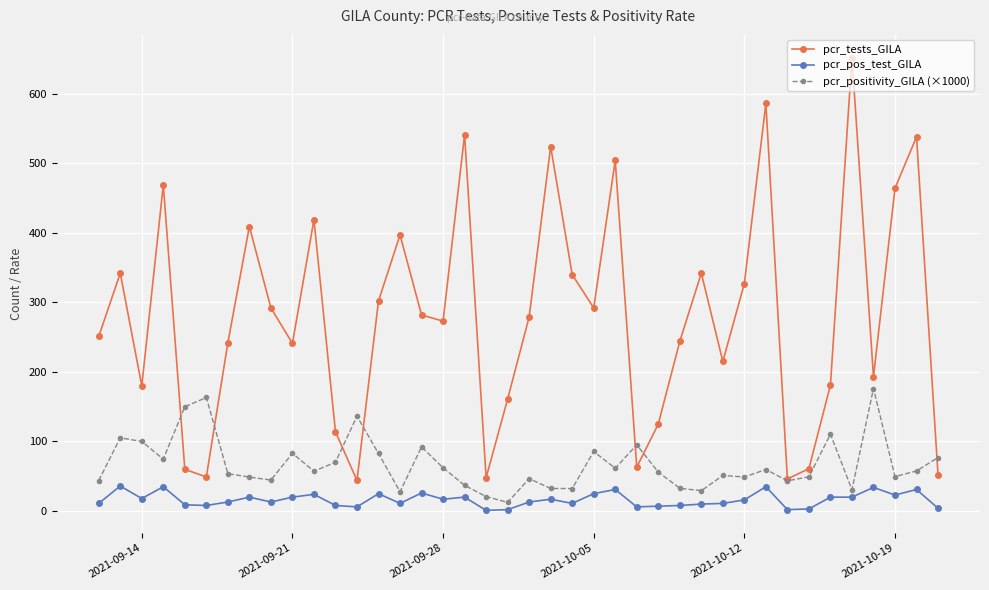

What is the value of the pcr_positivity_GILA (×1000) point at the 34th from the left?

49.2